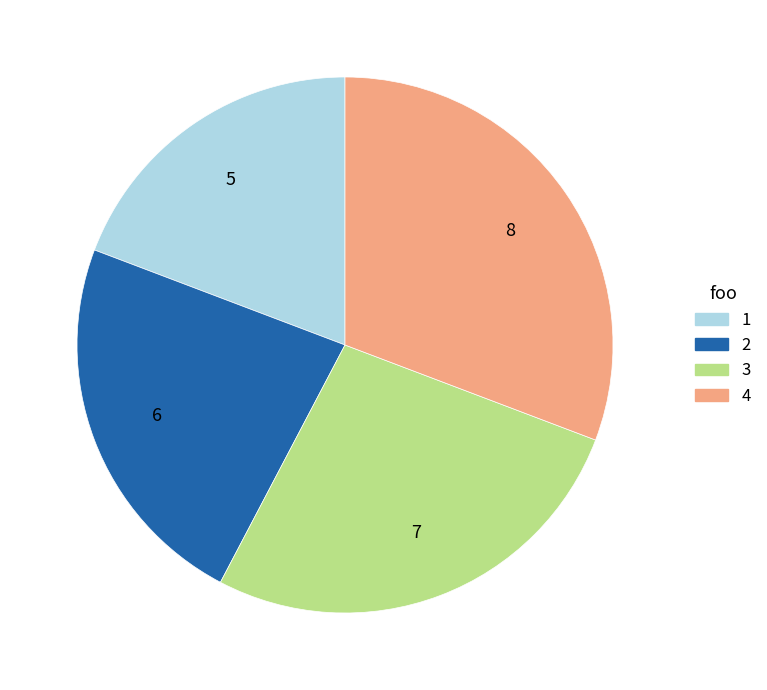

Is it true that 2 is 15% of the pie?

False